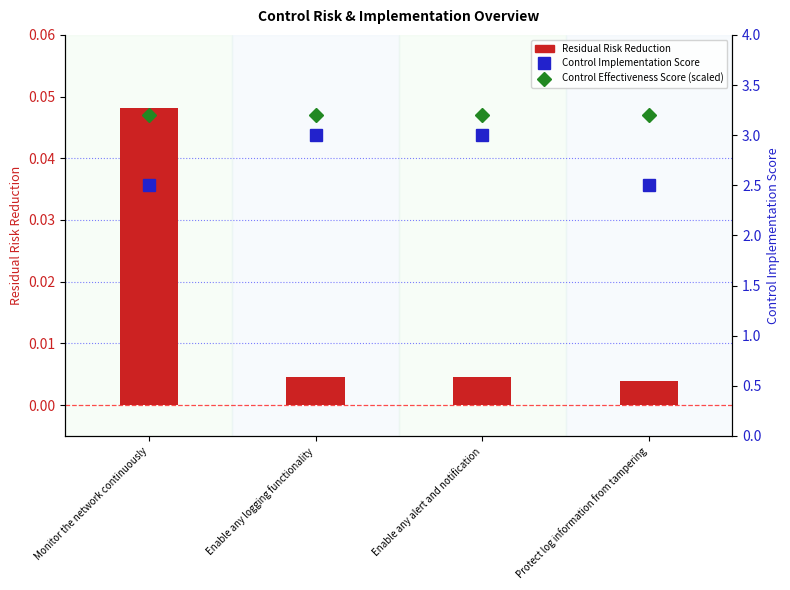

Reading left to right, what are all the values shown in this chart?

Residual Risk Reduction: 0.0	0.0	0.0	0.0
Control Implementation Score: 2.5	3.0	3.0	2.5
Control Effectiveness Score (scaled): 3.2	3.2	3.2	3.2